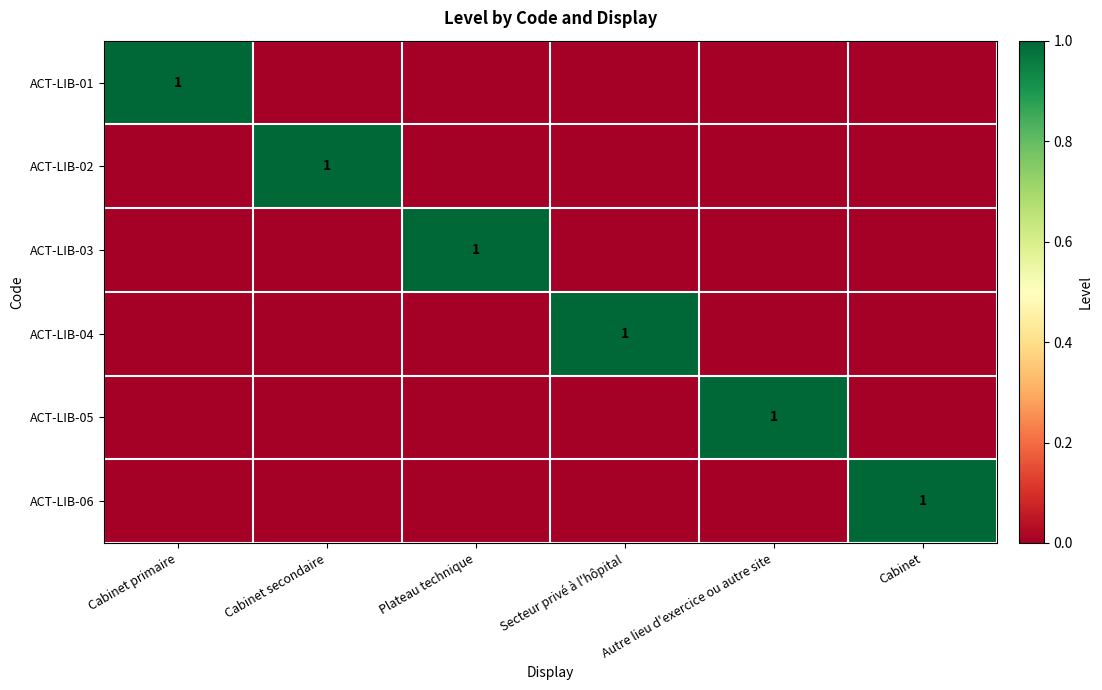

The value of ACT-LIB-05 at Autre lieu d'exercice ou autre site is 2. True or false?

False